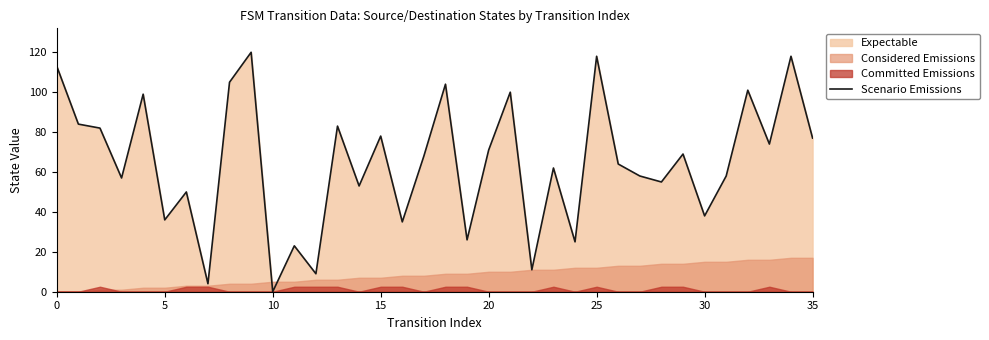

What is the difference between the values at 29 and 30?

31